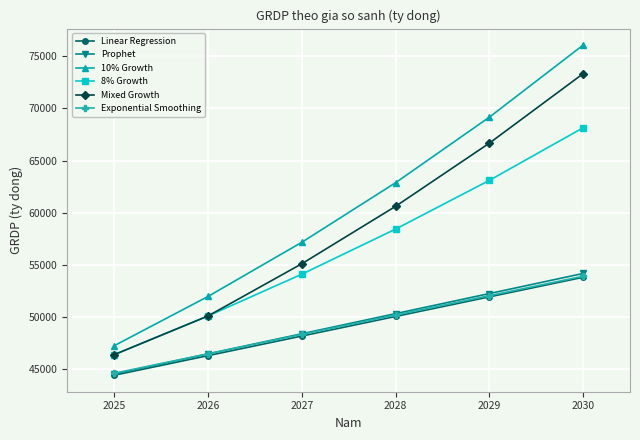

Which series changed the most between 2025 and 2028?

10% Growth